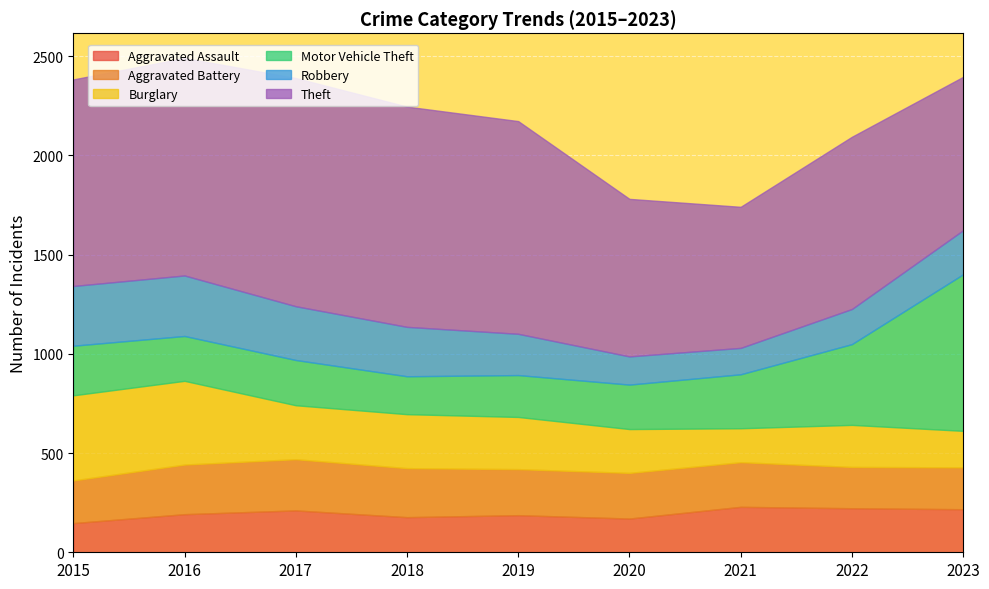

What is the total value across all series at 2018?

2246